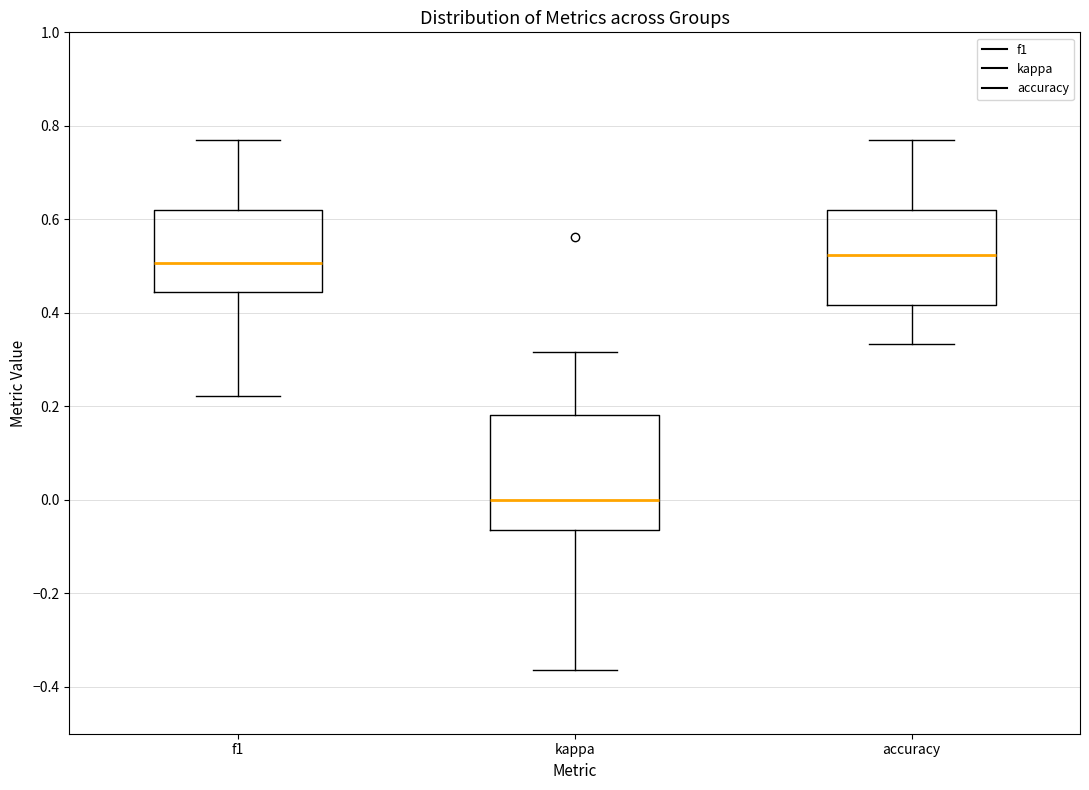

Which box is the tallest, from its lower edge to its upper edge?

kappa